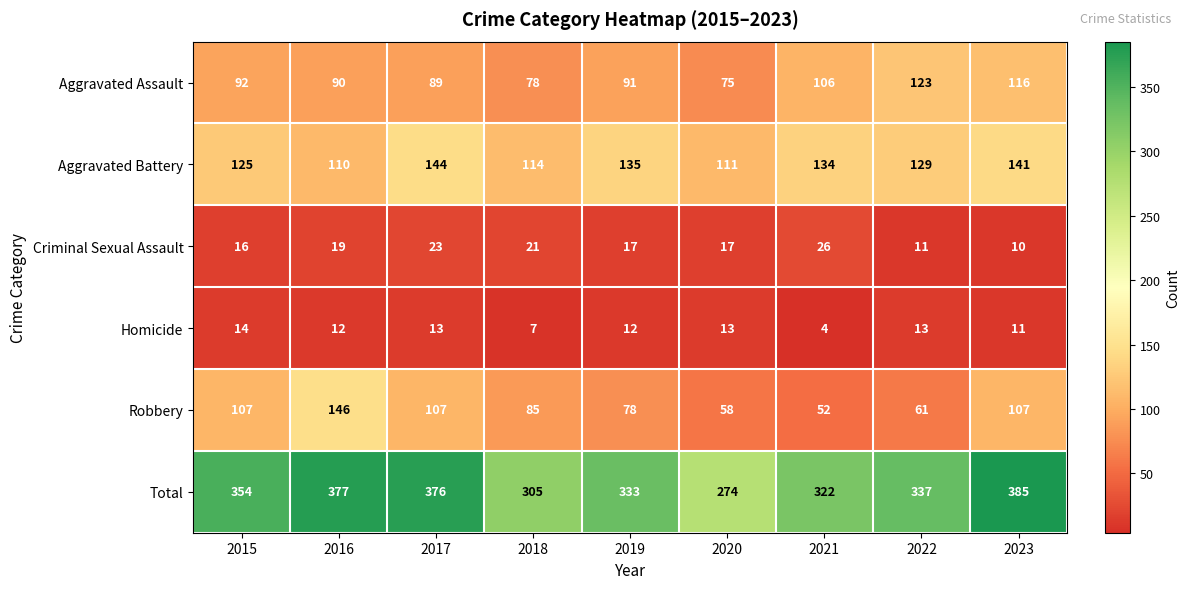

At which category is the sum across all series the highest?

2023